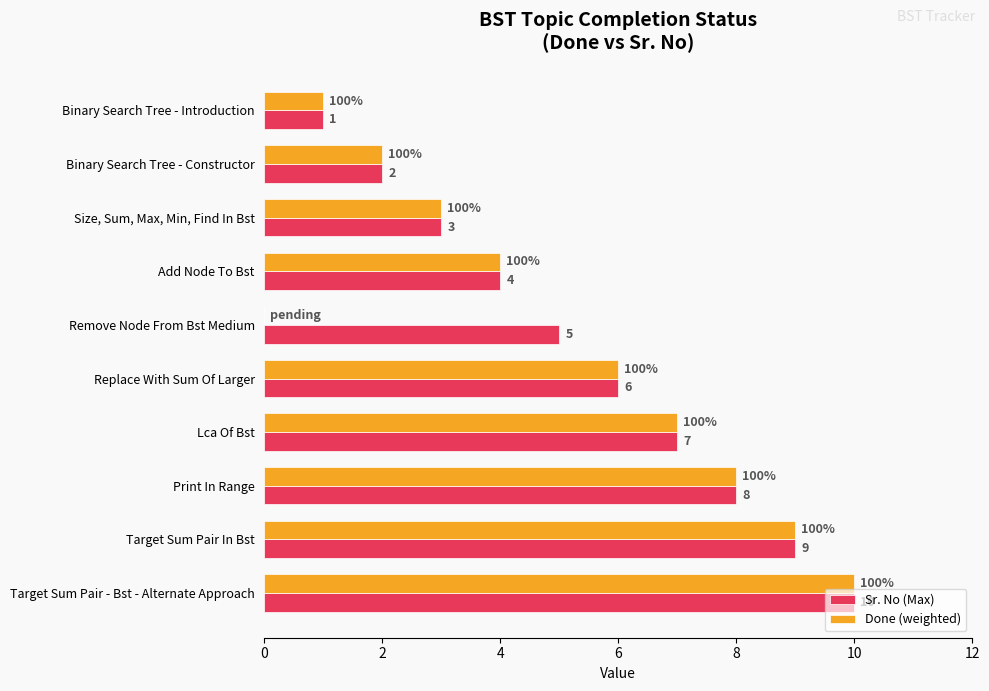

True or false: Sr. No (Max) has a value of 3 at Add Node To Bst.

False